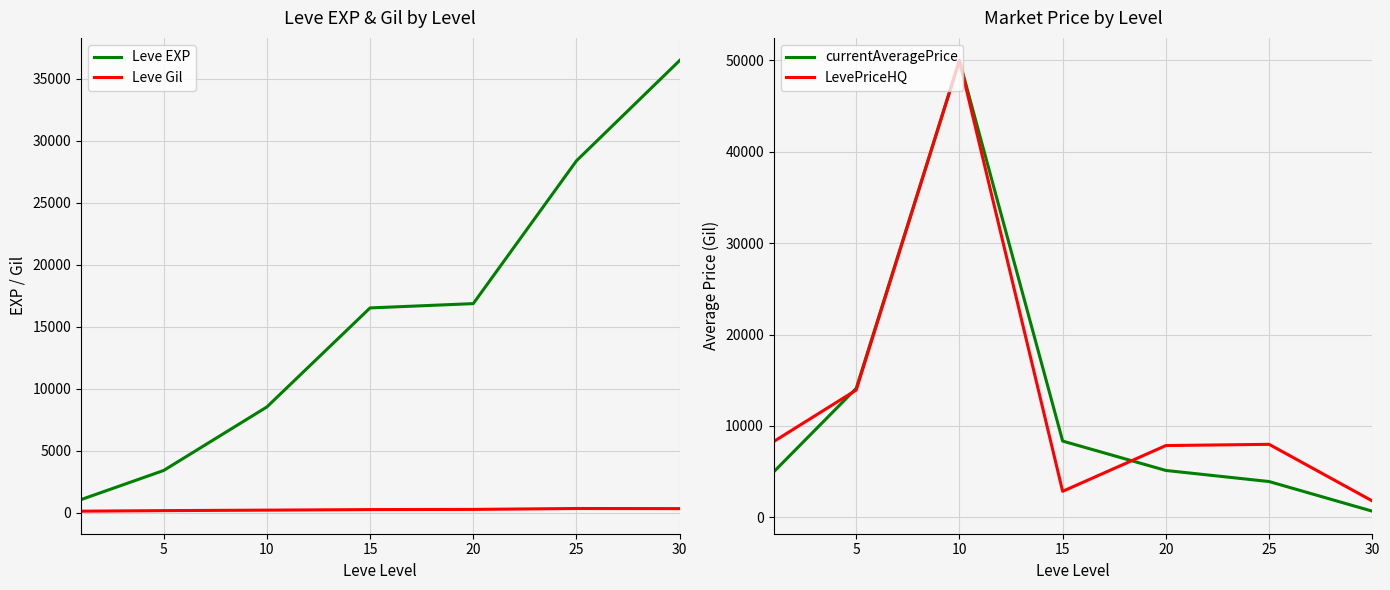

What is the greatest value displayed?

50000.0